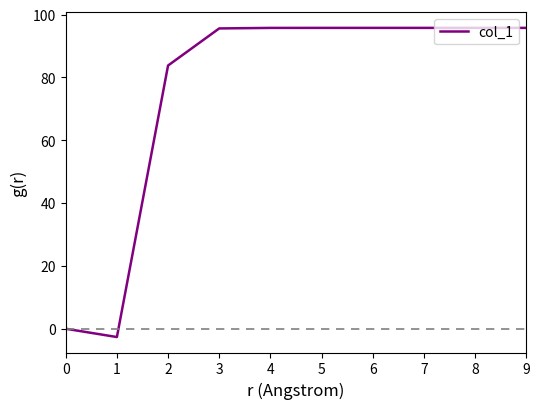

Which has a higher value, 7 or 0?

7